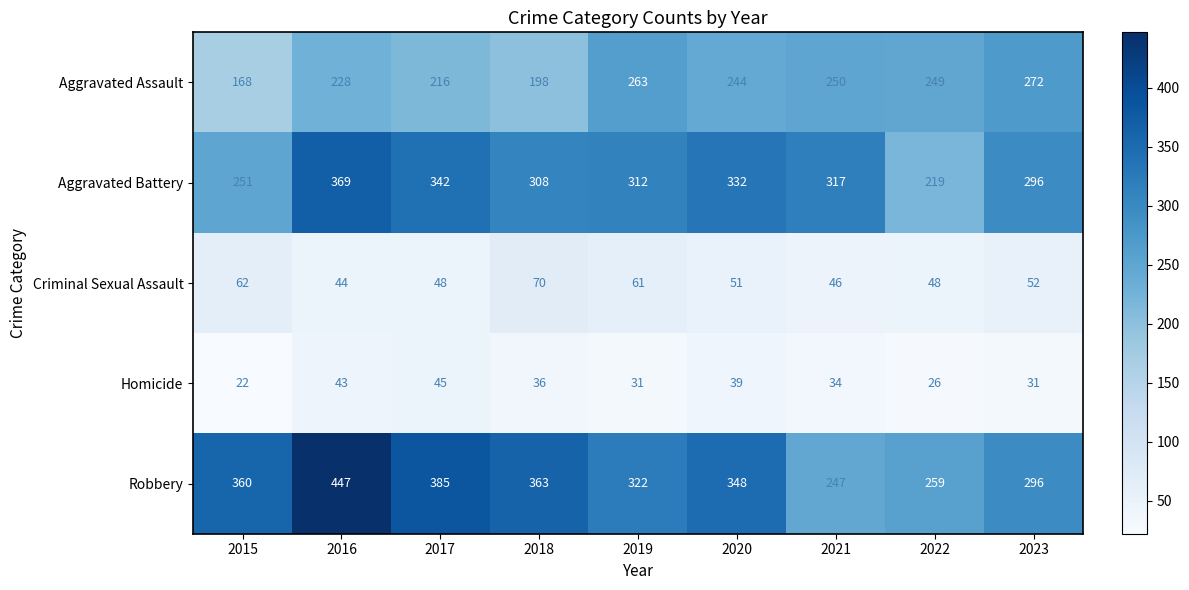

At 2019, list the series in order from smallest to largest.

Homicide, Criminal Sexual Assault, Aggravated Assault, Aggravated Battery, Robbery